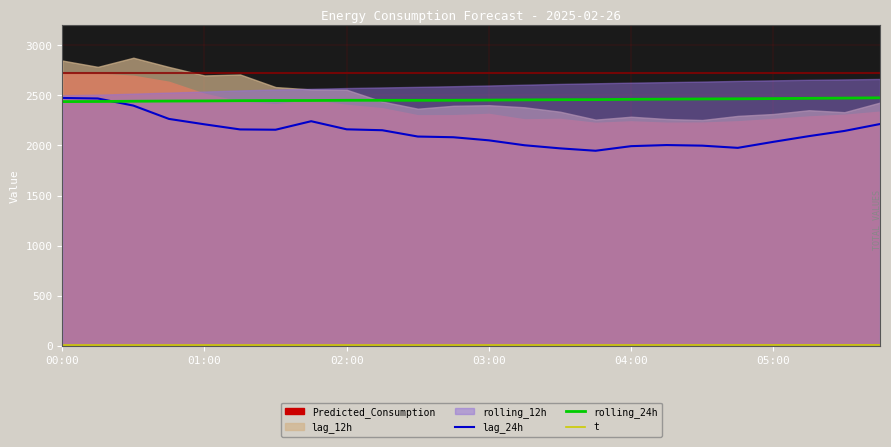

True or false: t has a value of 1.9 at 14.

False